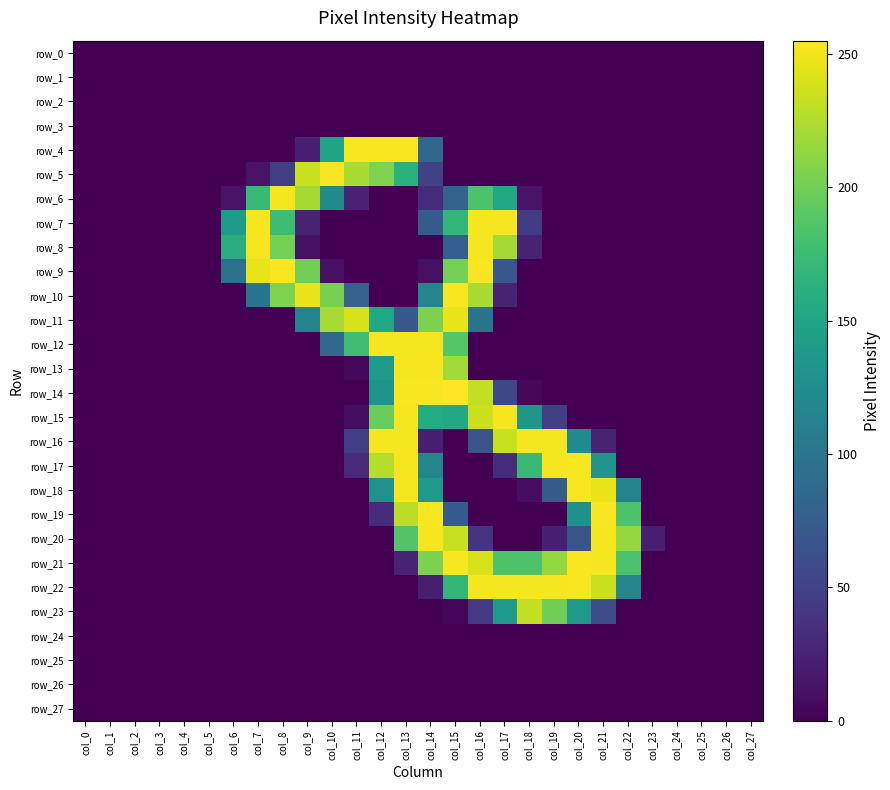

Is it true that row_1 equals 0 at col_21?

True